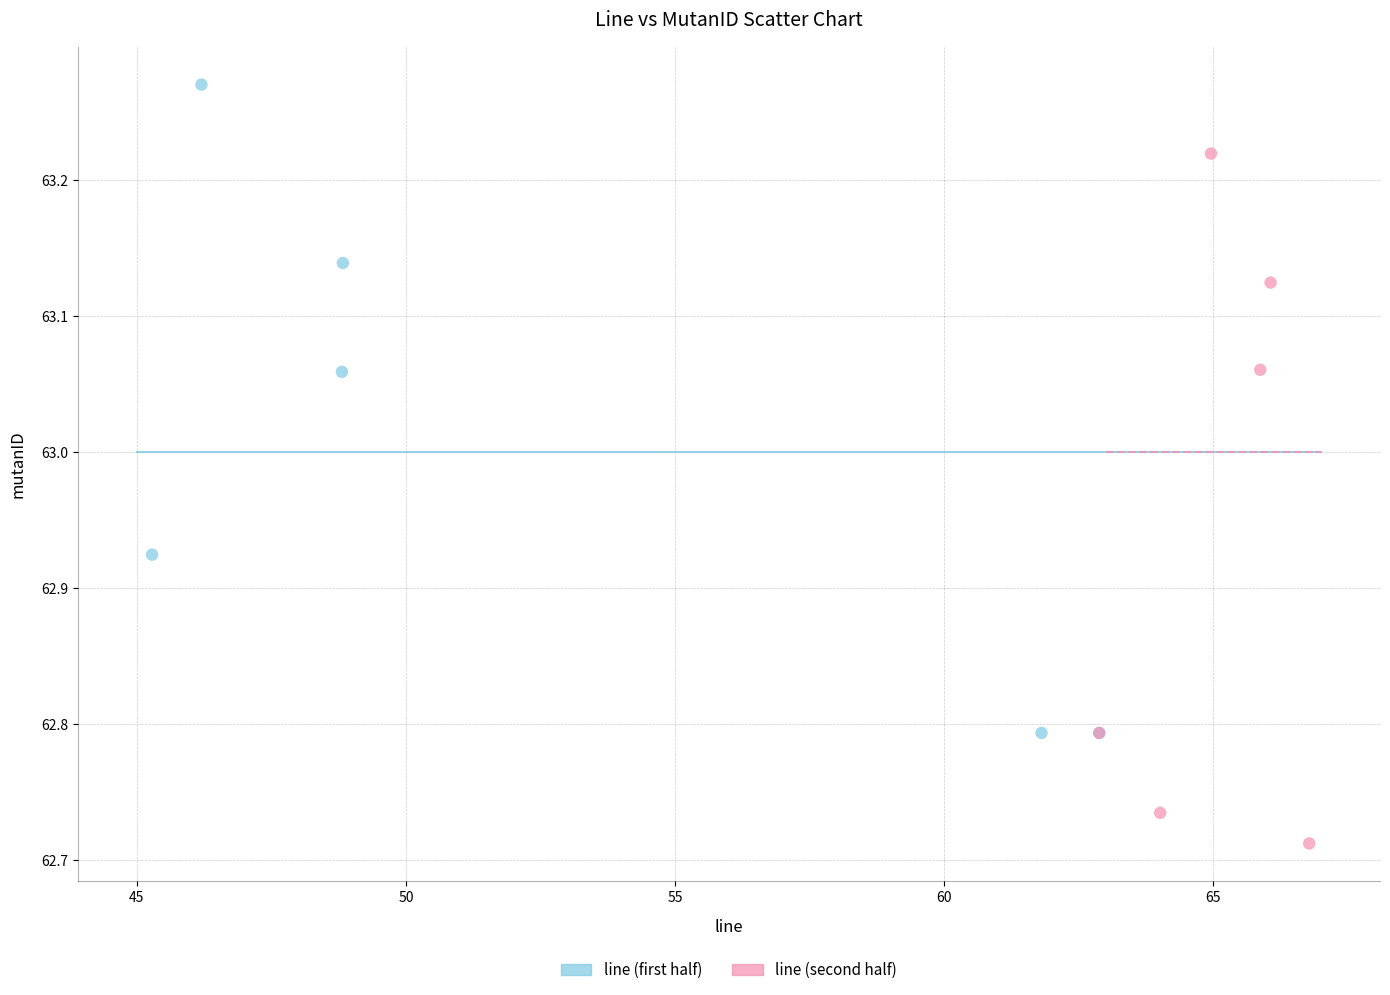

Which series contains the highest Y value?

line (first half)